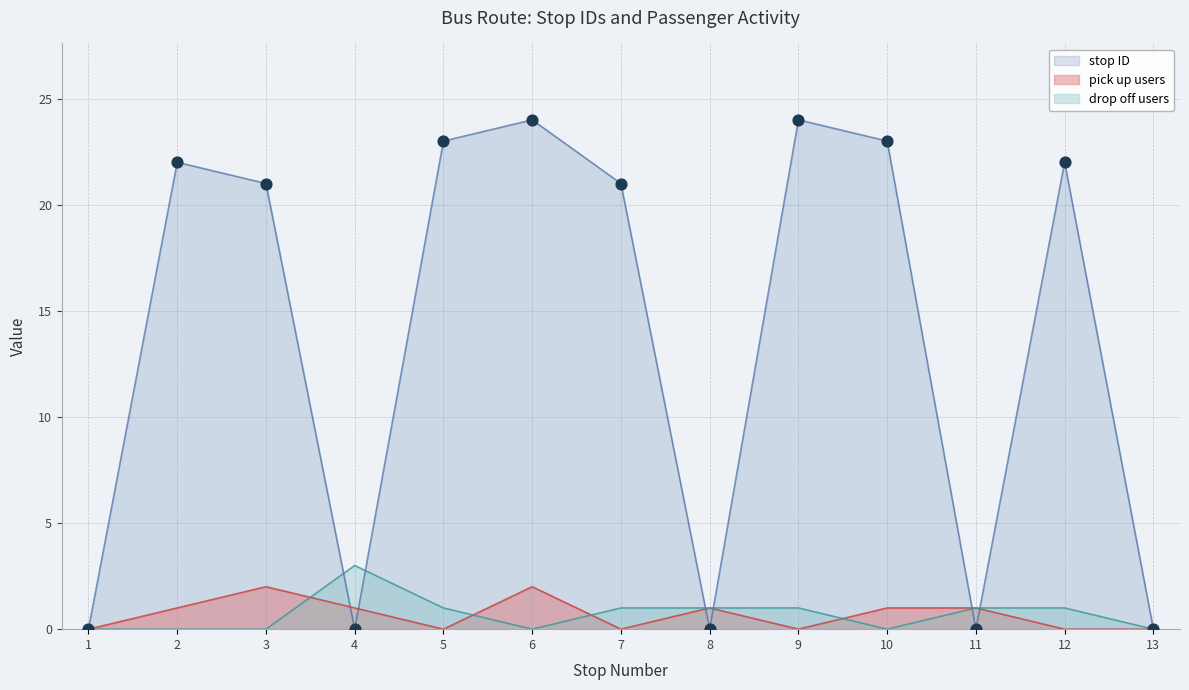

Is the value of drop off count at 7 greater than the value of stop ID at 2?

No